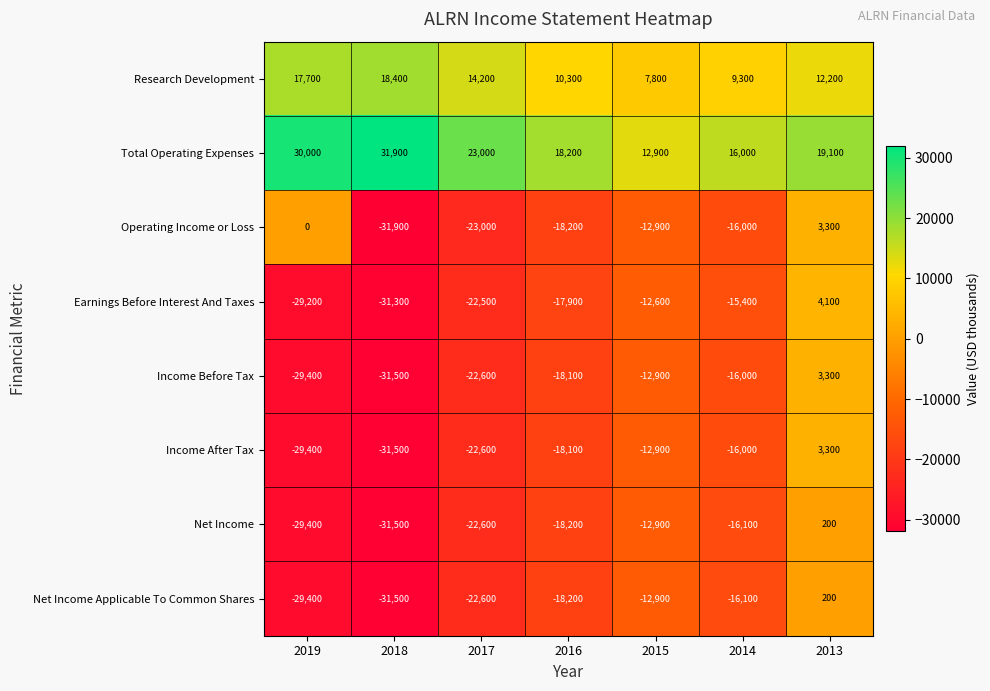

Count the number of data series in this chart.

8